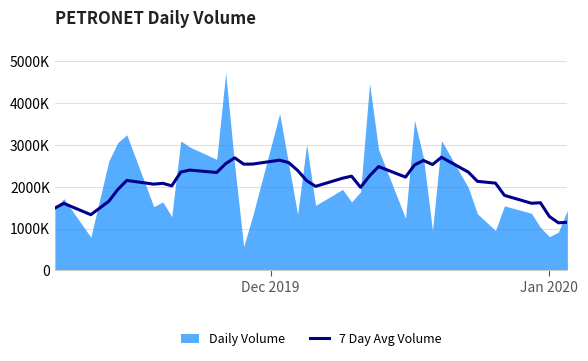

Reading right to left, extract all data points from this chart.

1148750.6	1137175.9	1287392.1	1615121.0	1603356.6	1791928.0	2083738.0	2125218.3	2344122.0	2700640.7	2525952.0	2624097.0	2516884.7	2226759.9	2478087.1	2257036.0	1982577.9	2248775.3	2200965.6	2006494.3	2142061.3	2385960.3	2573339.3	2630987.4	2537816.3	2535642.6	2687449.3	2547525.0	2337003.7	2394346.9	2346327.3	2018402.0	2079482.1	2058499.0	2147926.7	1930413.2	1650435.5	1330627.7	1599621.5	1488525.0